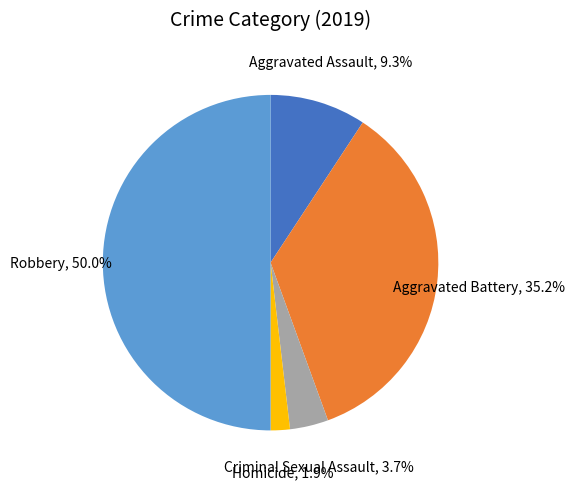

Which has a higher value, Robbery or Aggravated Battery?

Robbery